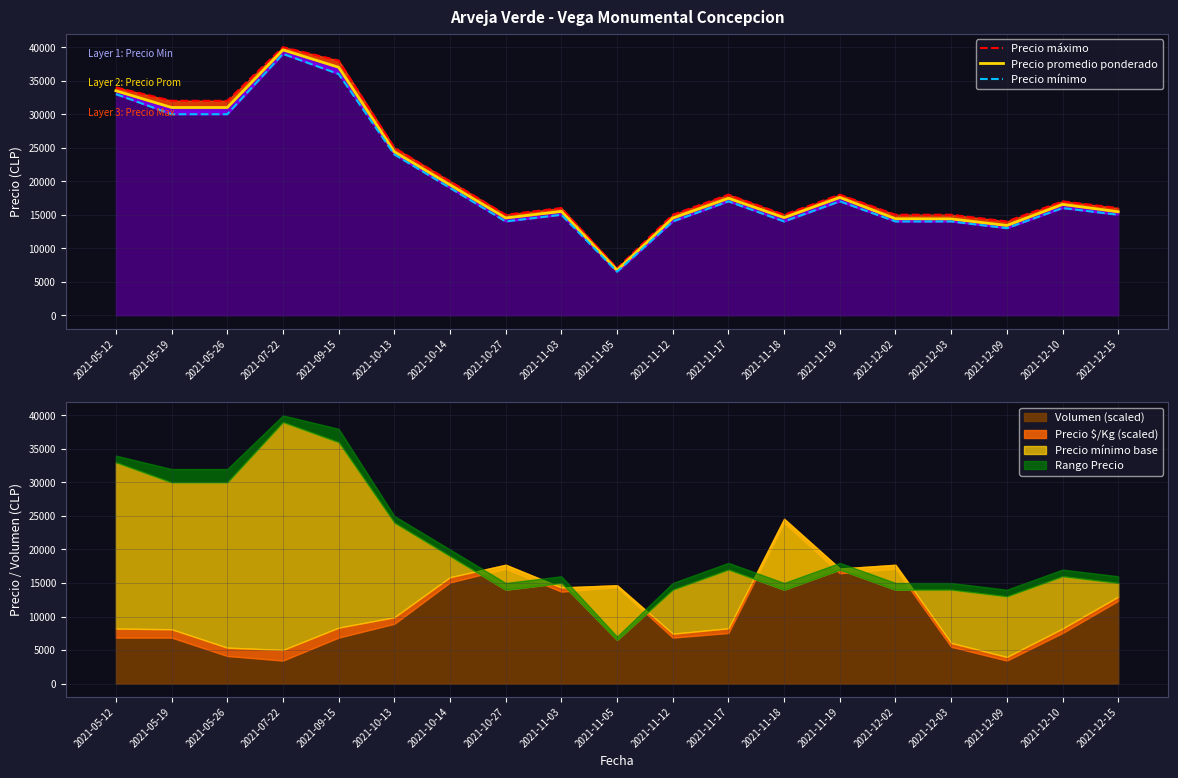

What is the value of the Precio máximo point at the 2nd from the left?

32000